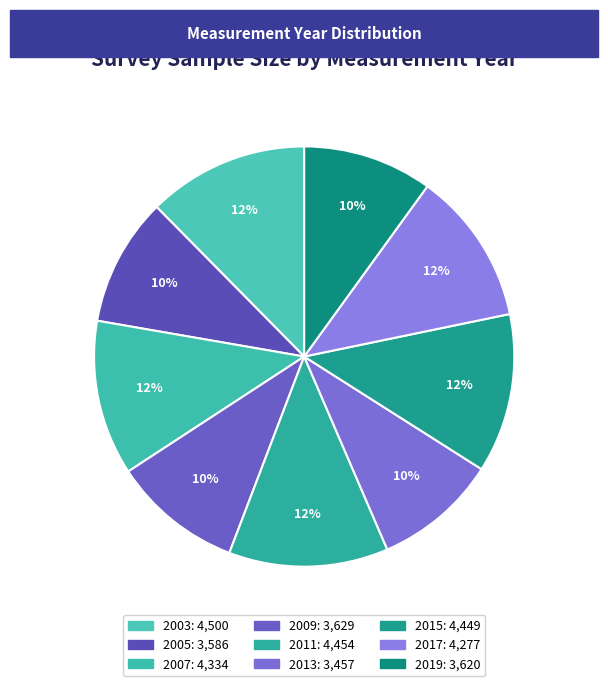

Count the number of slices in the pie.

9